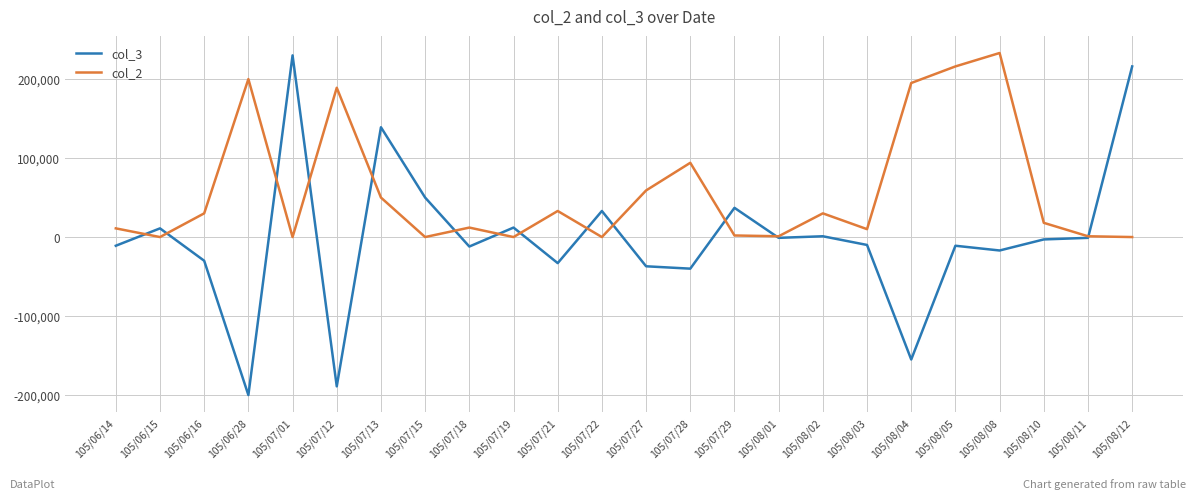

How many values in the col_2 series are below 18000?

12